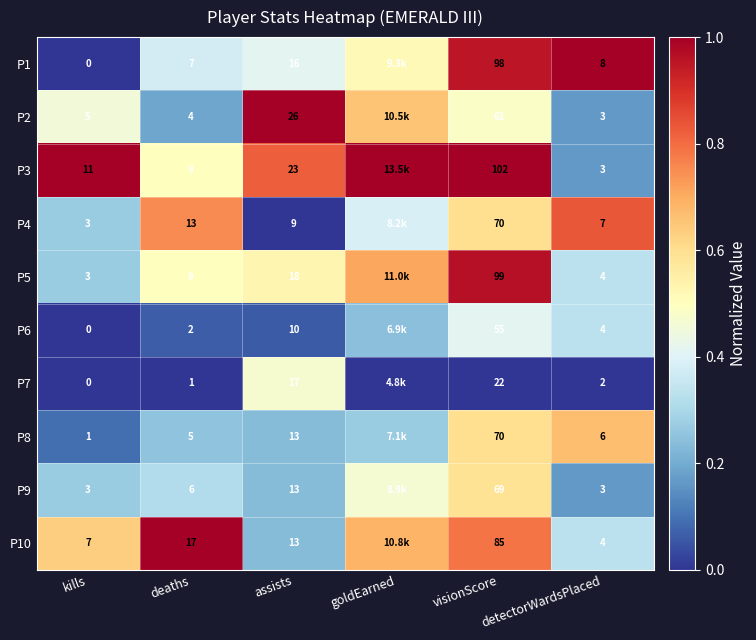

Is the value of P1 at assists greater than the value of P6 at kills?

Yes